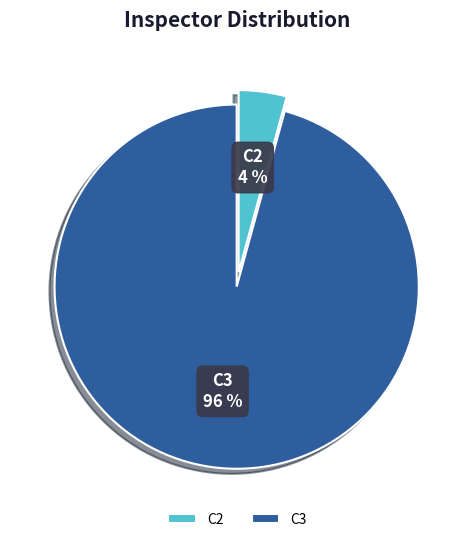

How many slices are in this pie chart?

2